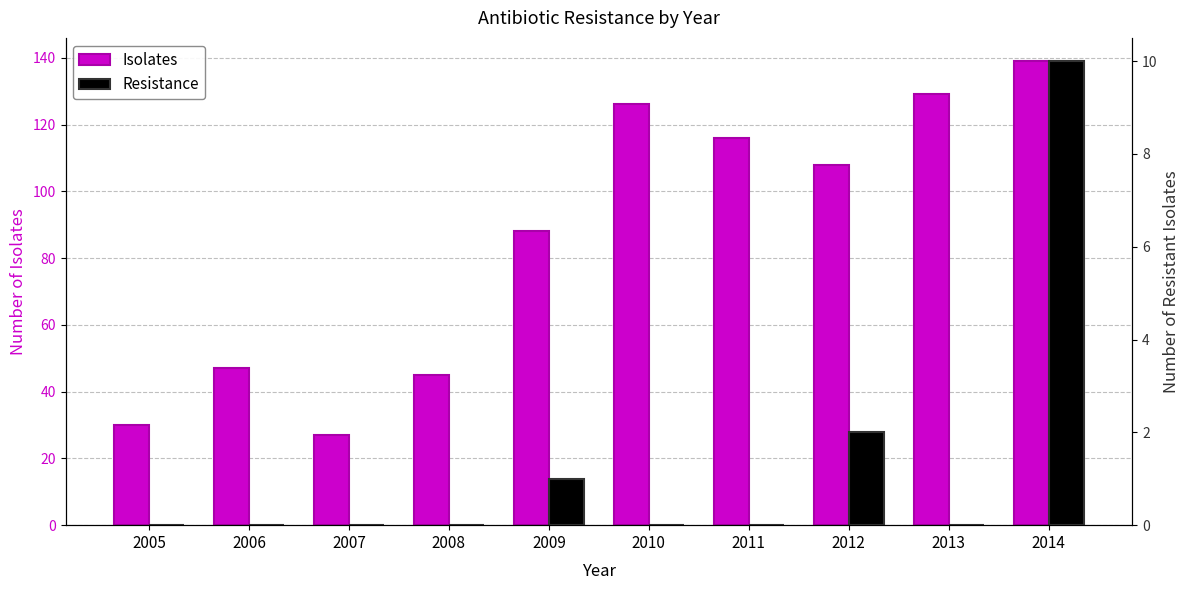

How many positive values does the Resistance series have?

3